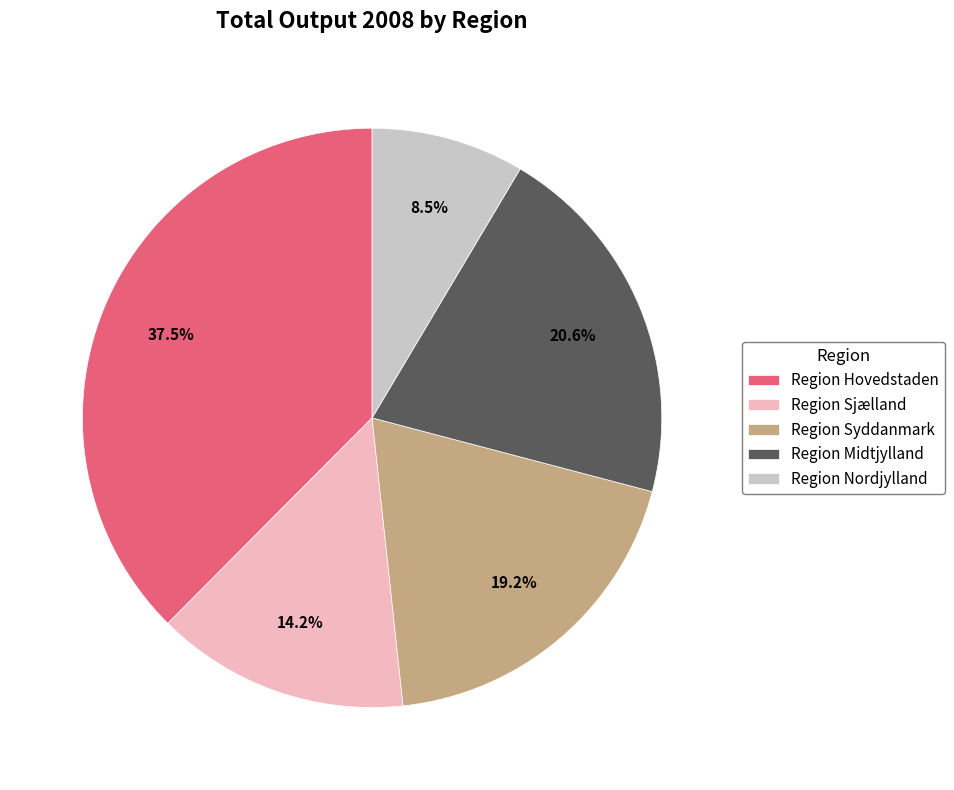

Does Region Syddanmark account for over 50% of the chart?

No